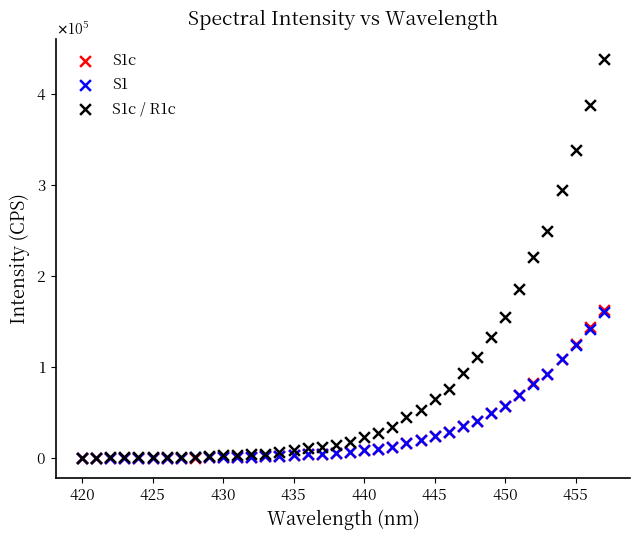

Which series contains the highest Y value?

S1c / R1c